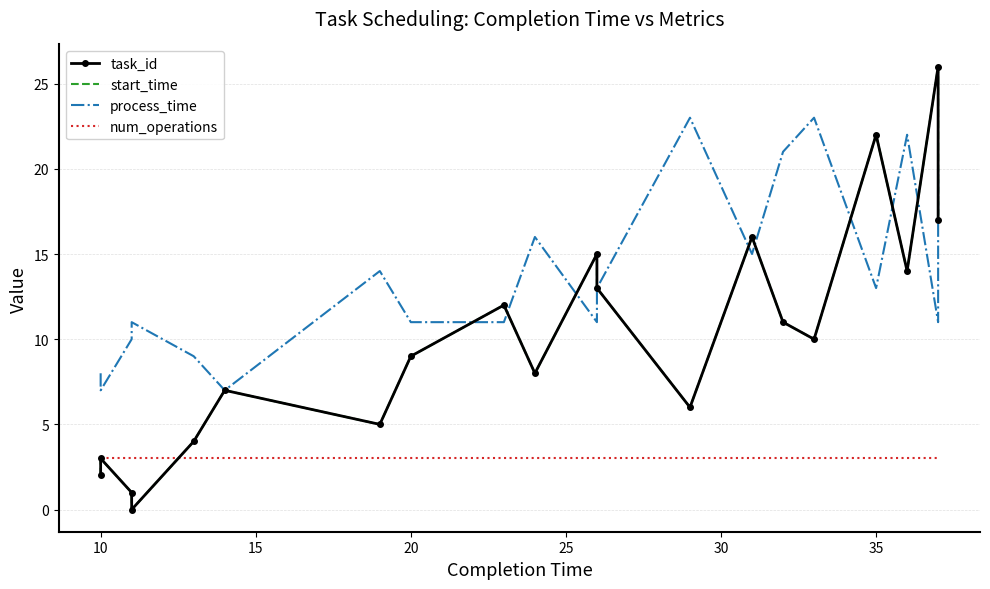

What is the maximum value for start_time?

26